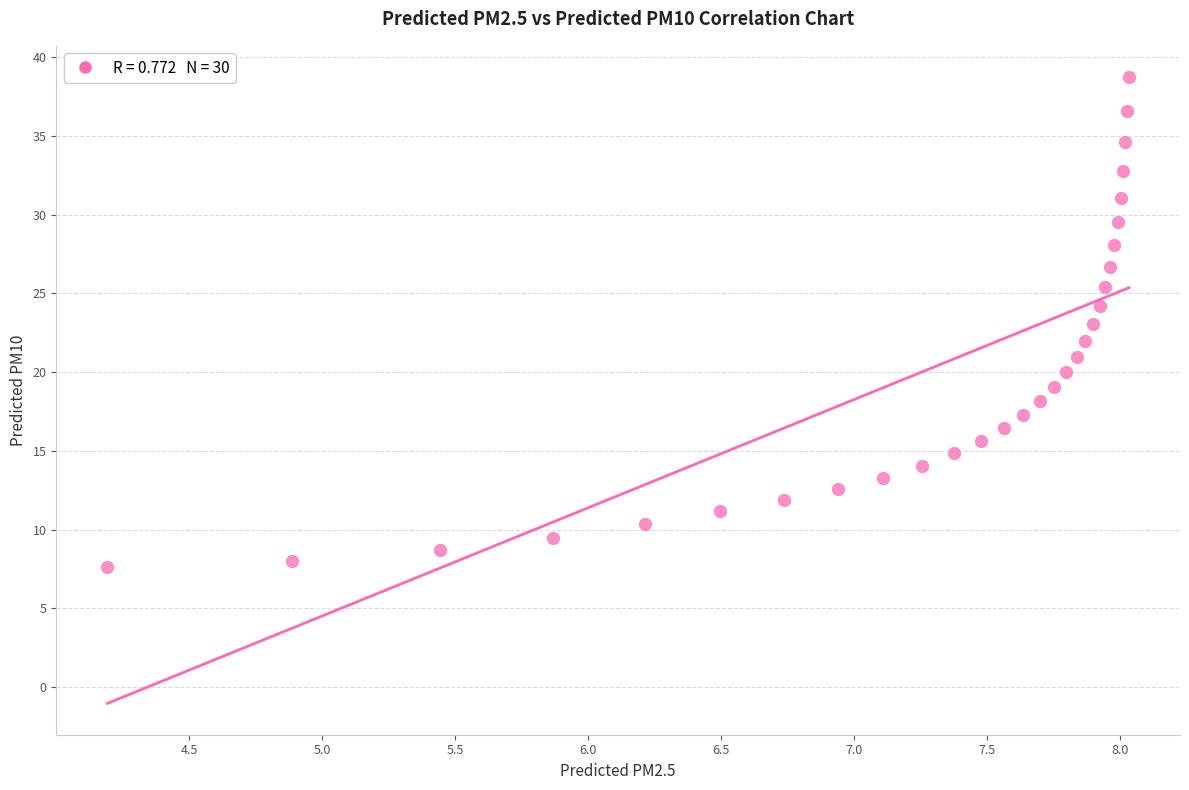

What is the range of X values (max minus min)?

3.8